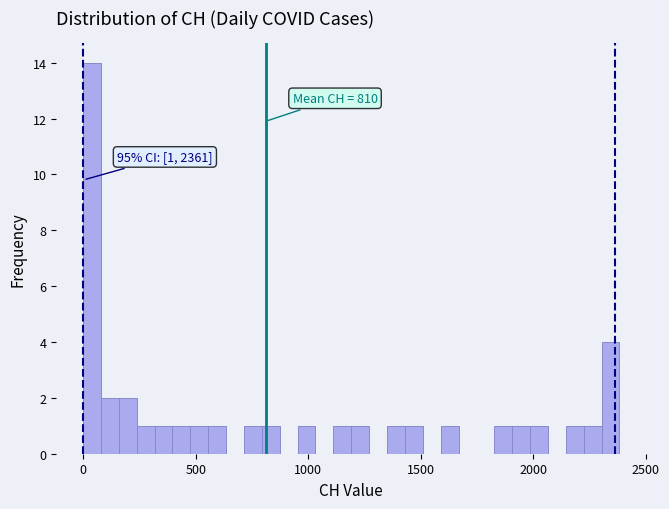

Around what value on the x-axis is the tallest bar? Give the approximate position of its centre, as read against the axis.

50